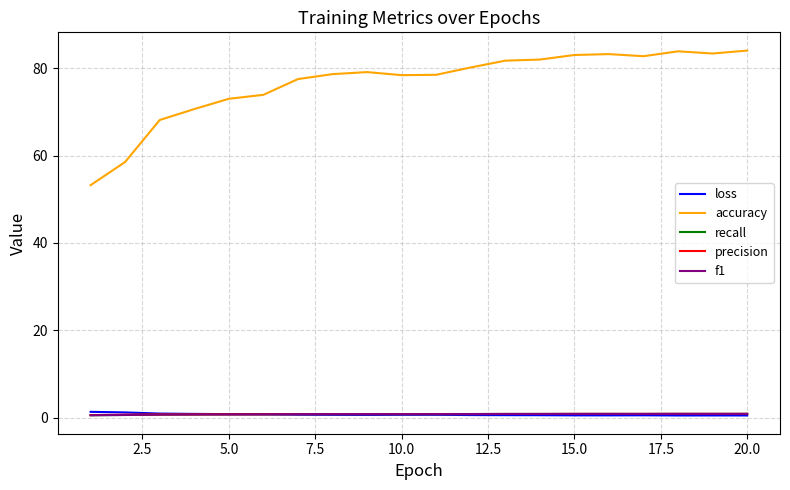

Which series has the largest range (max minus min)?

accuracy